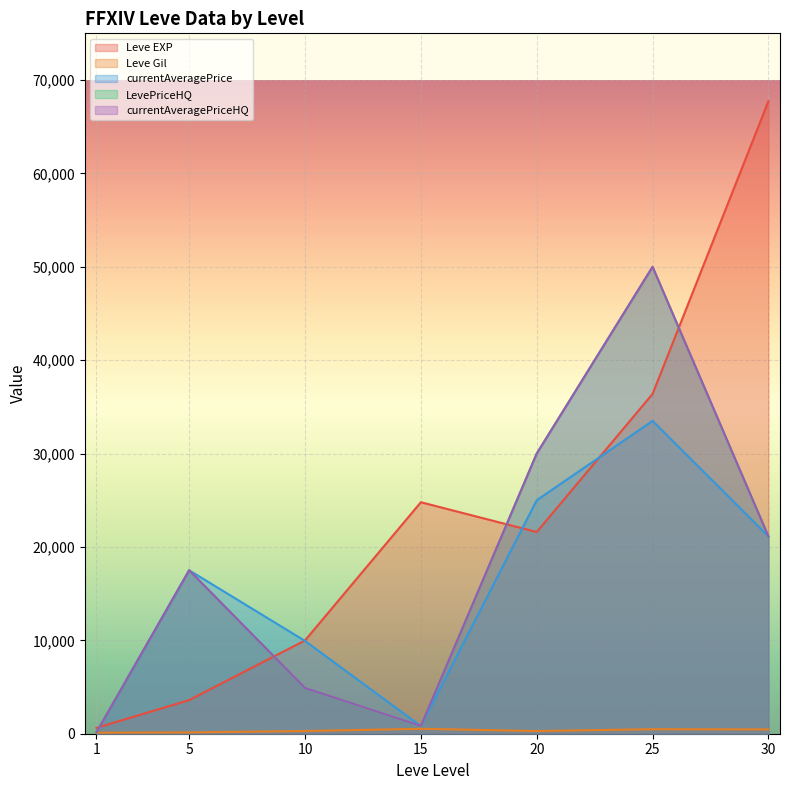

How many interior local peaks does the Leve EXP series have?

1